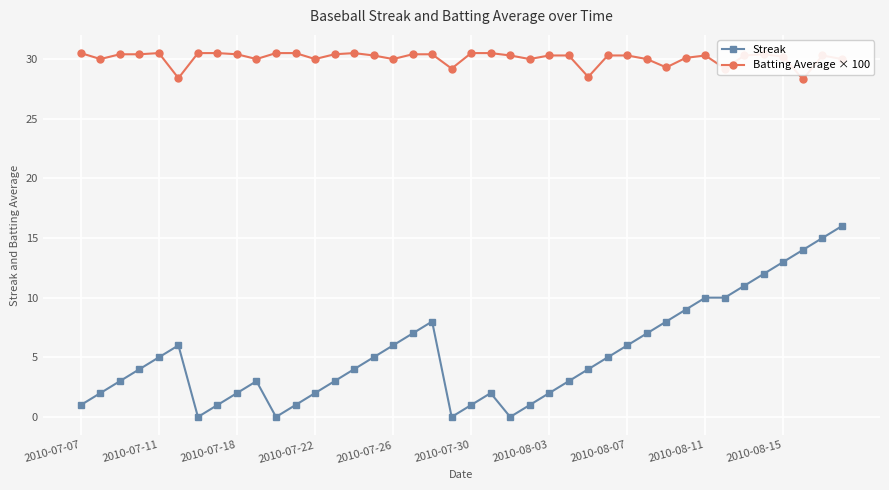

True or false: Streak and Batting Average × 100 intersect in this chart.

False